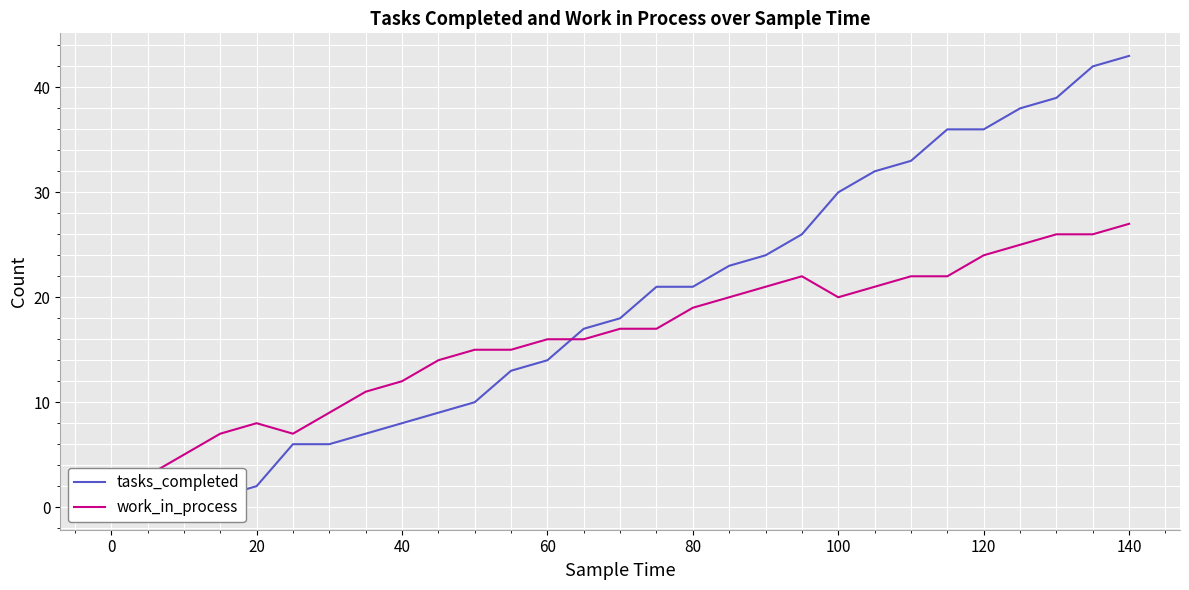

Between 0 and 20, which series saw the biggest shift?

work_in_process